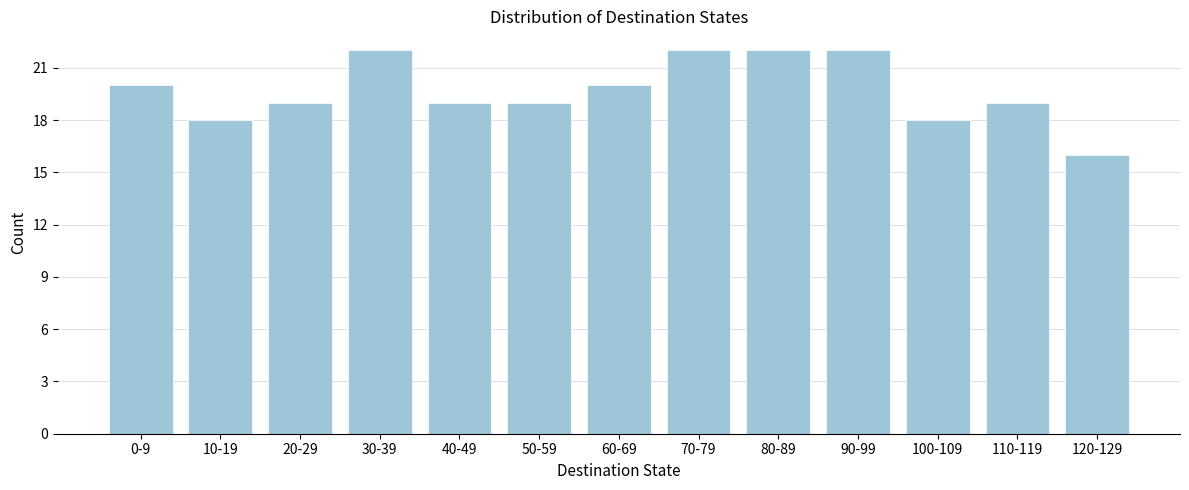

Reading left to right, list all the values displayed in this chart.

0-9=20	10-19=18	20-29=19	30-39=22	40-49=19	50-59=19	60-69=20	70-79=22	80-89=22	90-99=22	100-109=18	110-119=19	120-129=16